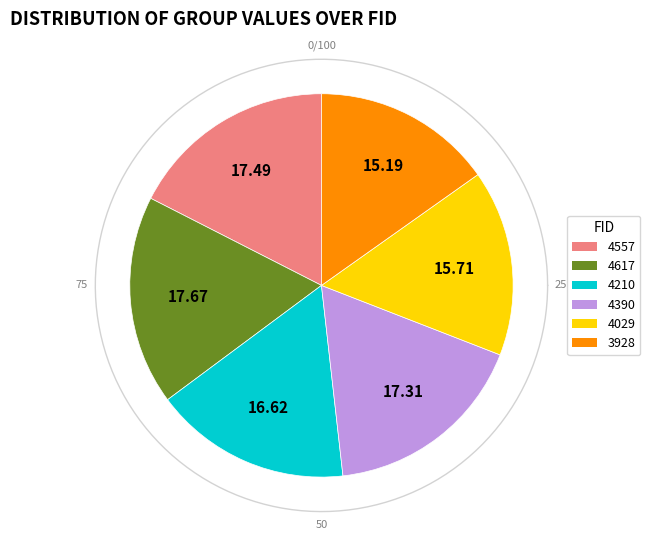

How many slices are in this pie chart?

6